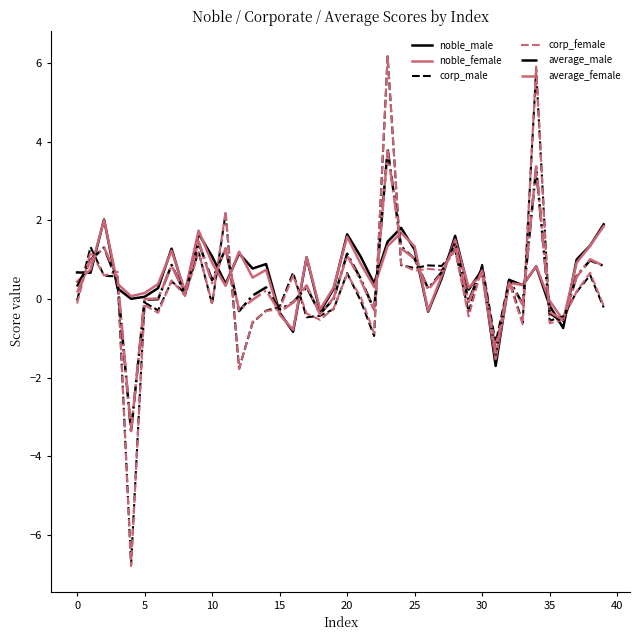

What is the minimum value for corp_male?

-6.8